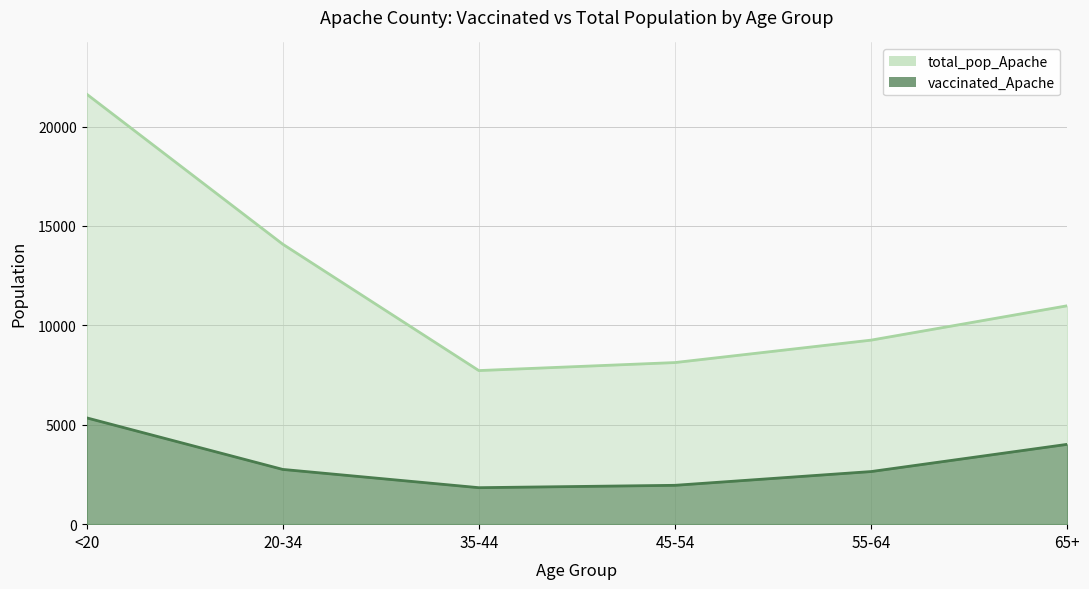

Reading left to right, extract all data points from this chart.

vaccinated_Apache: 5348	2754	1835	1954	2646	4015
total_pop_Apache: 21632	14083	7725	8128	9256	10984